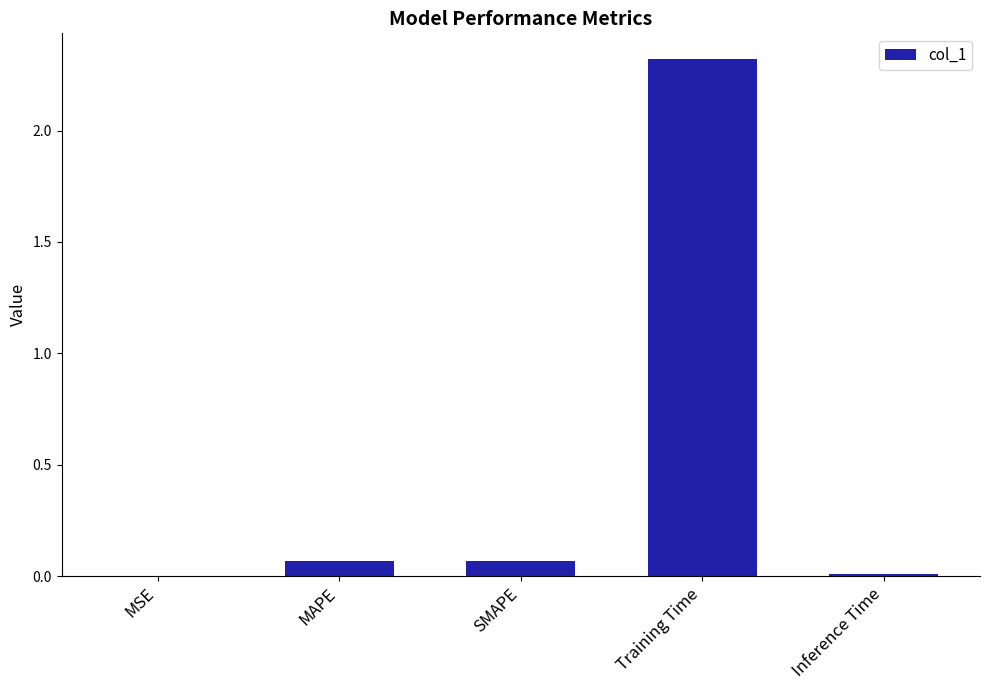

The chart shows a value of 2.3 at Training Time. True or false?

True